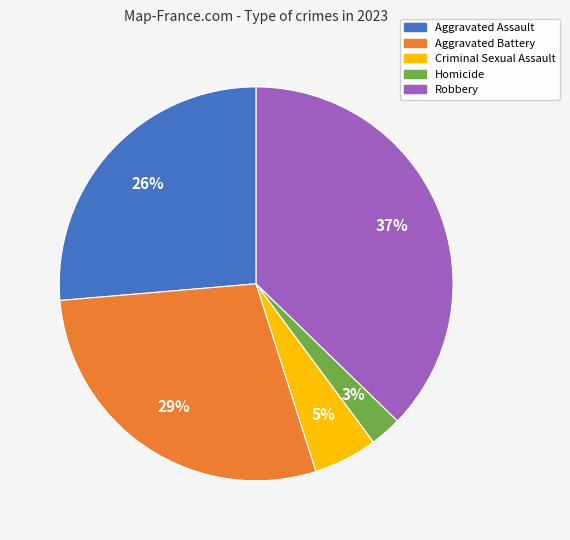

How many slices are in this pie chart?

5